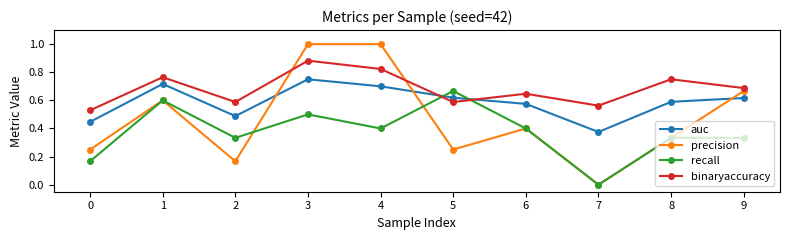

What is the greatest value displayed?

1.0